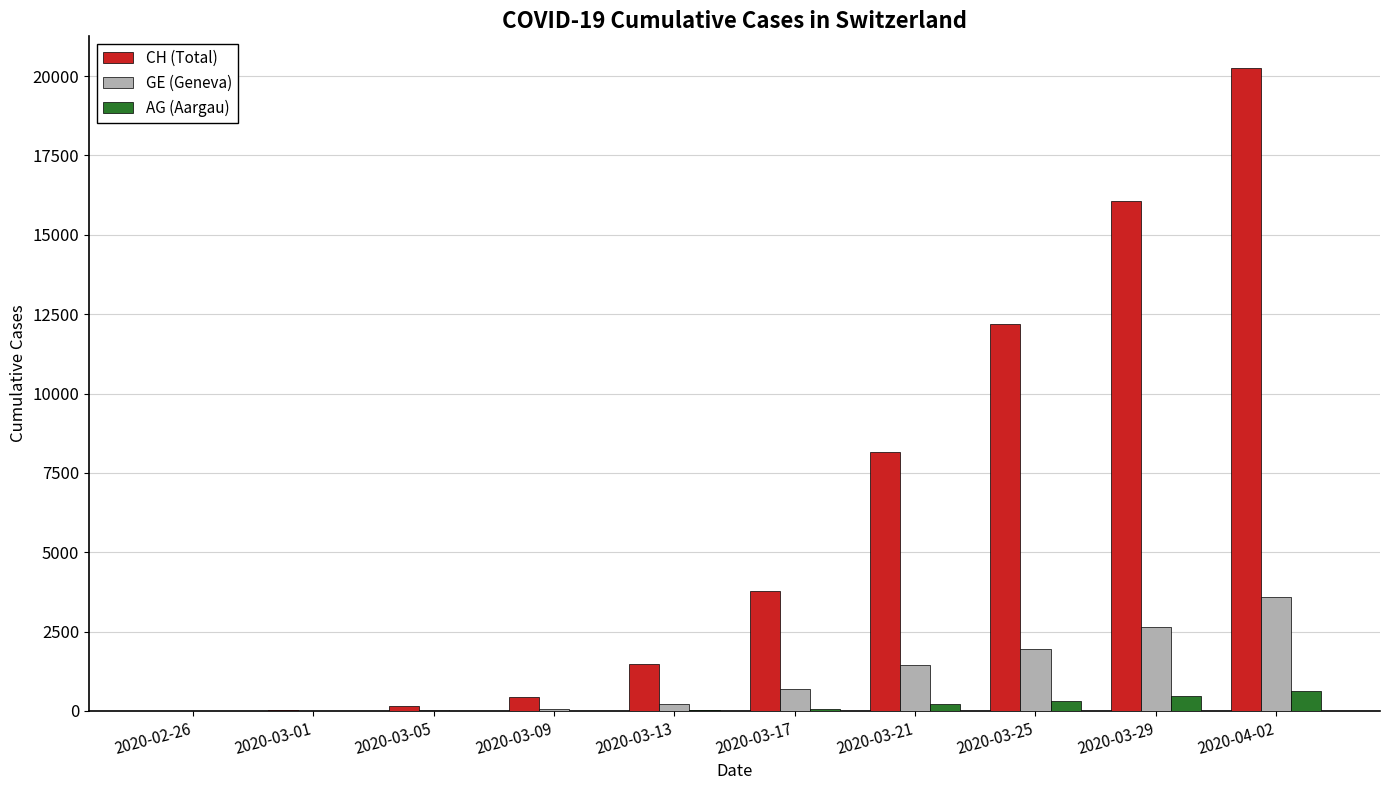

The value of GE (Geneva) at 2020-03-29 is 1087. True or false?

False